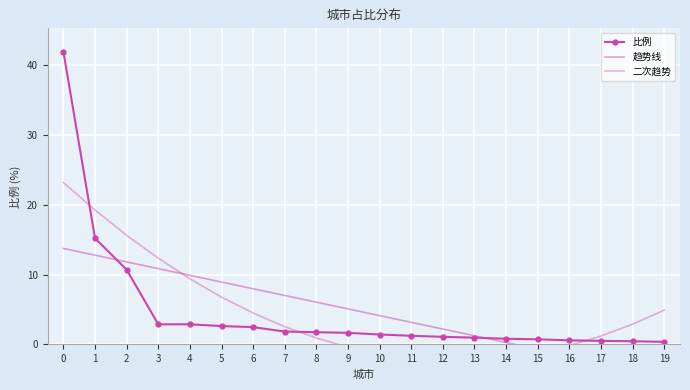

Reading left to right, transcribe all the data shown in this chart.

比例: 41.9	15.2	10.7	2.9	2.9	2.6	2.5	1.8	1.8	1.7	1.4	1.2	1.1	1.0	0.8	0.7	0.6	0.5	0.5	0.4
趋势线: 13.7	12.8	11.8	10.8	9.9	8.9	8.0	7.0	6.0	5.1	4.1	3.2	2.2	1.2	0.3	-0.7	-1.6	-2.6	-3.6	-4.5
二次趋势: 23.2	19.2	15.6	12.3	9.4	6.8	4.5	2.5	0.9	-0.4	-1.3	-2.0	-2.3	-2.2	-1.9	-1.2	-0.2	1.2	2.9	4.9